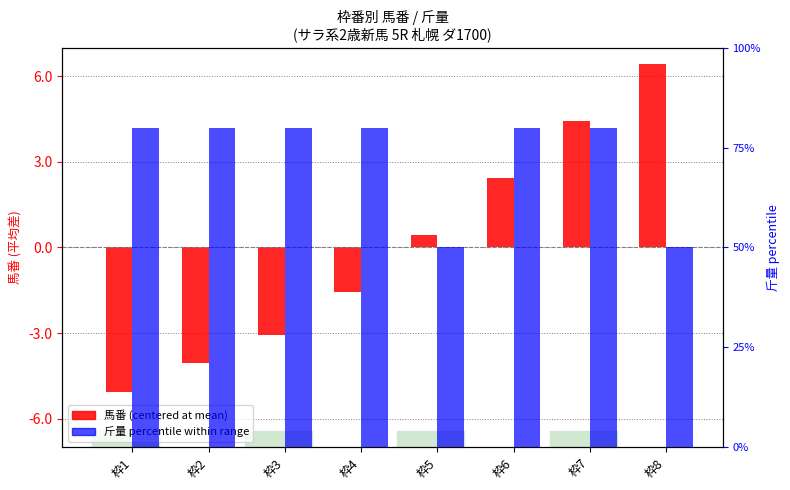

Reading left to right, extract all data points from this chart.

馬番 (centered at mean): 枠1=-5.1	枠2=-4.1	枠3=-3.1	枠4=-1.6	枠5=0.4	枠6=2.4	枠7=4.4	枠8=6.4
斤量 percentile within range: 枠1=0.8	枠2=0.8	枠3=0.8	枠4=0.8	枠5=0.5	枠6=0.8	枠7=0.8	枠8=0.5